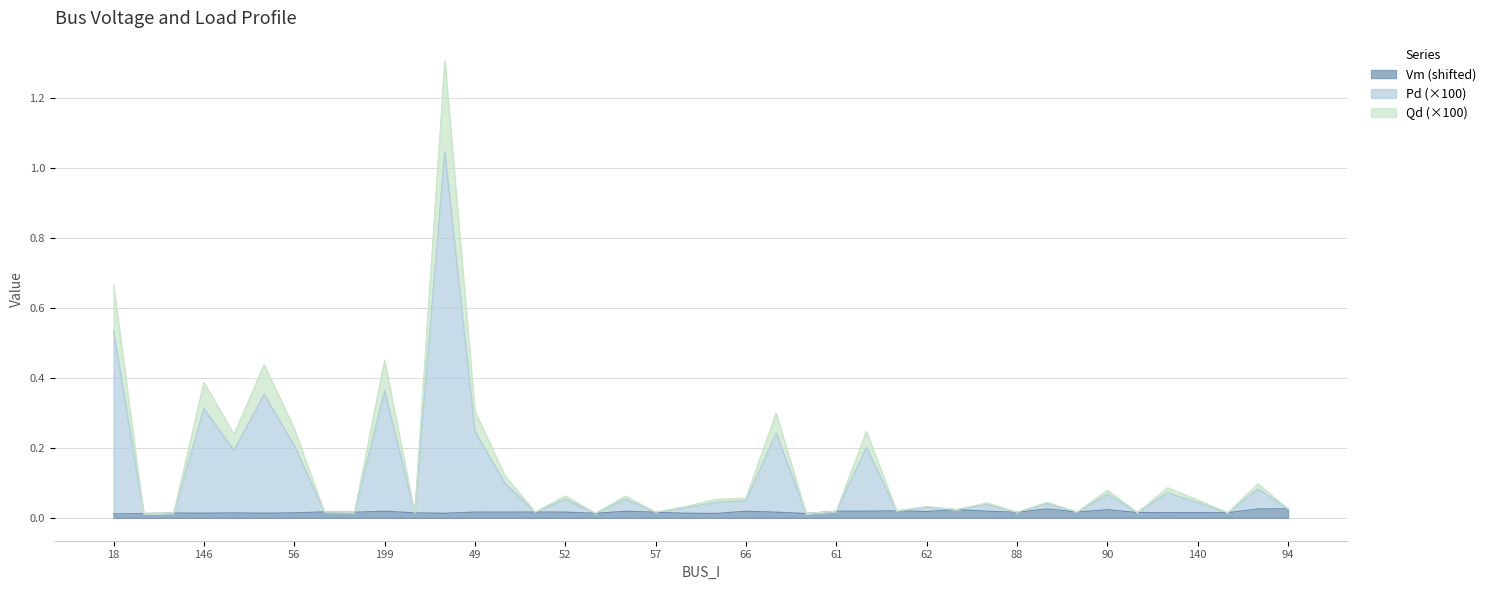

How many Vm values are between 0 and 1?

40